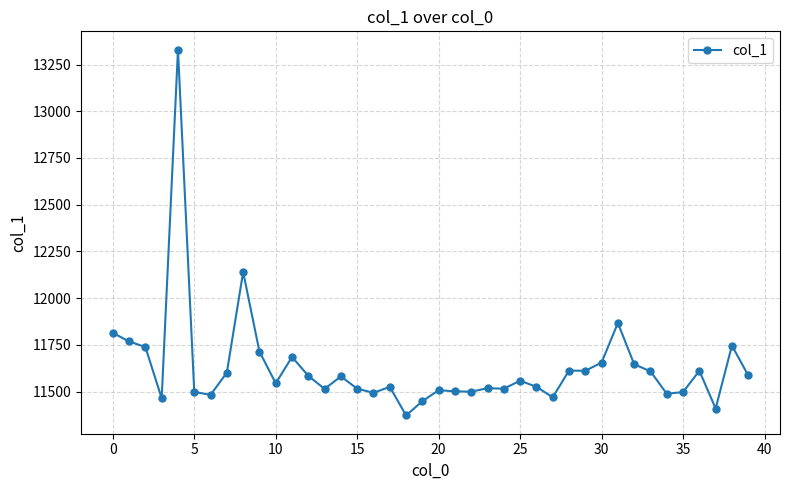

What is the maximum value shown in the chart?

13330